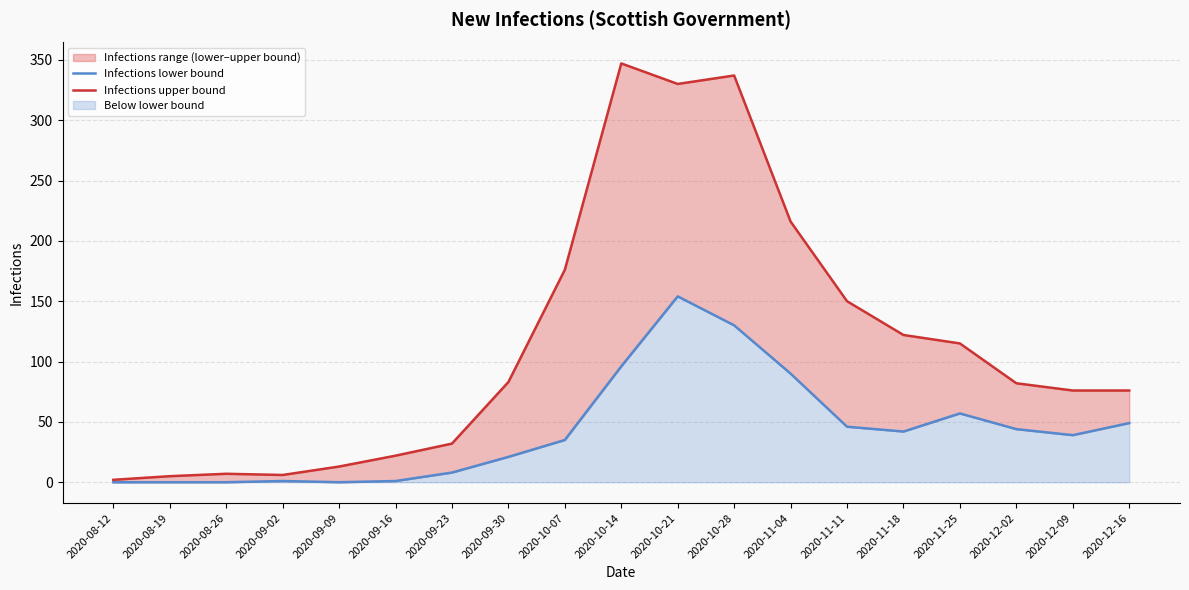

Between 2020-09-23 and 2020-11-04, which series saw the biggest shift?

Infections upper bound